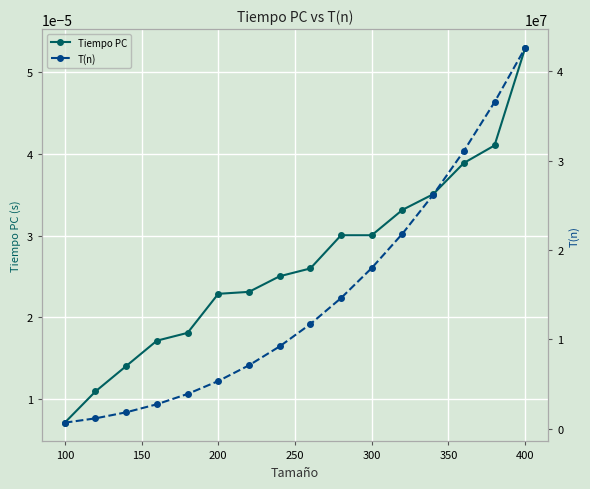

At which label does Tiempo PC reach its minimum?

100